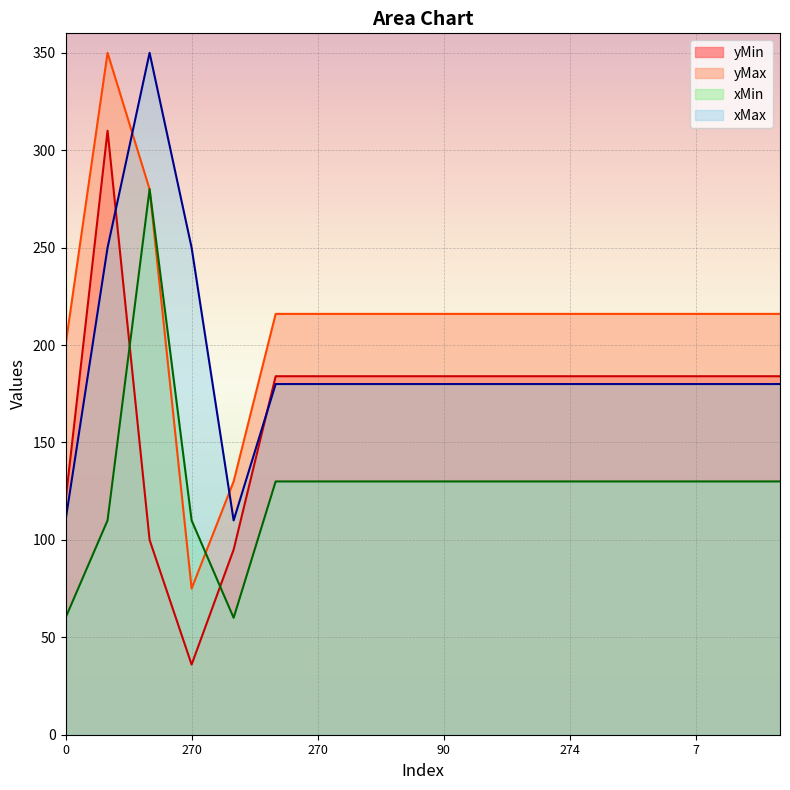

The value of xMin at 270 is 110. True or false?

True